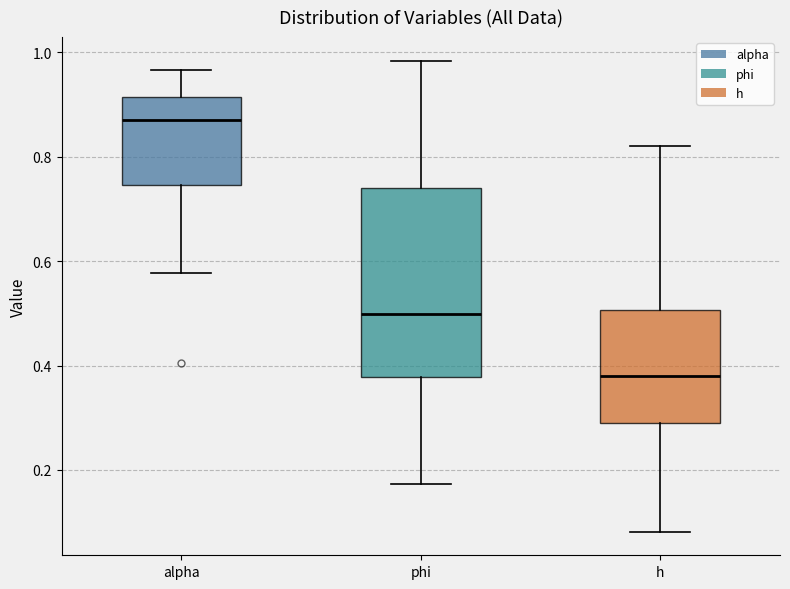

Reading left to right, read every box against the y-axis: the position of its median line, the range the box covers, and the ends of its whiskers. The values are not printed on the chart, so give them approximately, as read against the axis.

alpha: median 0.88, box 0.74 to 0.92, whiskers 0.58 to 0.96
phi: median 0.50, box 0.38 to 0.74, whiskers 0.18 to 0.98
h: median 0.38, box 0.30 to 0.50, whiskers 0.08 to 0.82